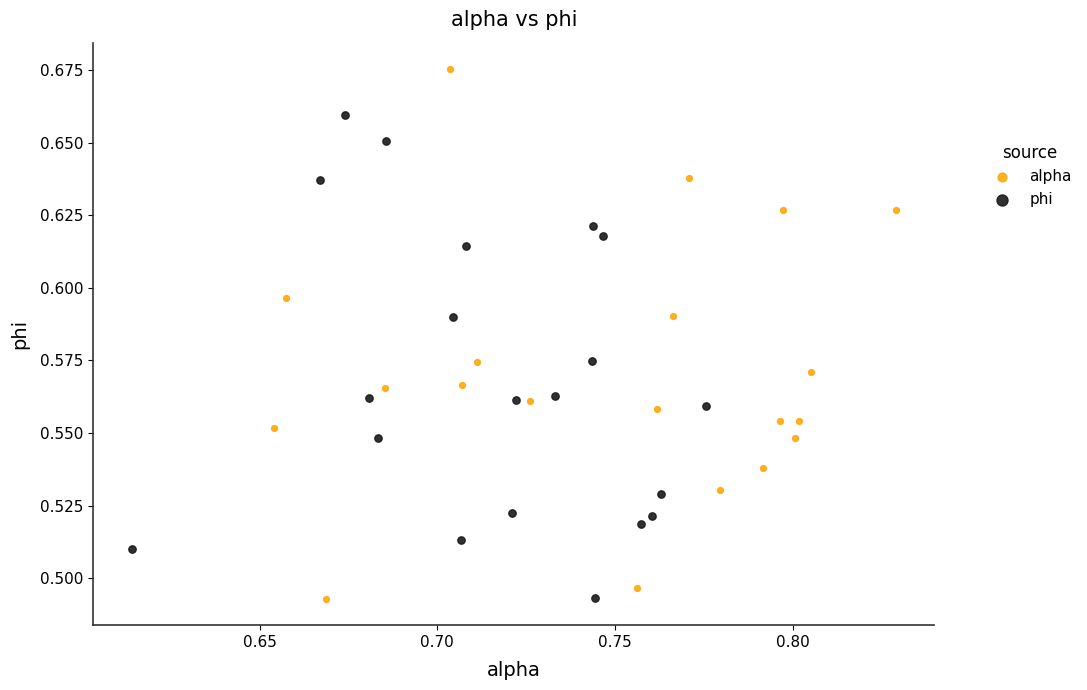

Which series contains the highest Y value?

alpha